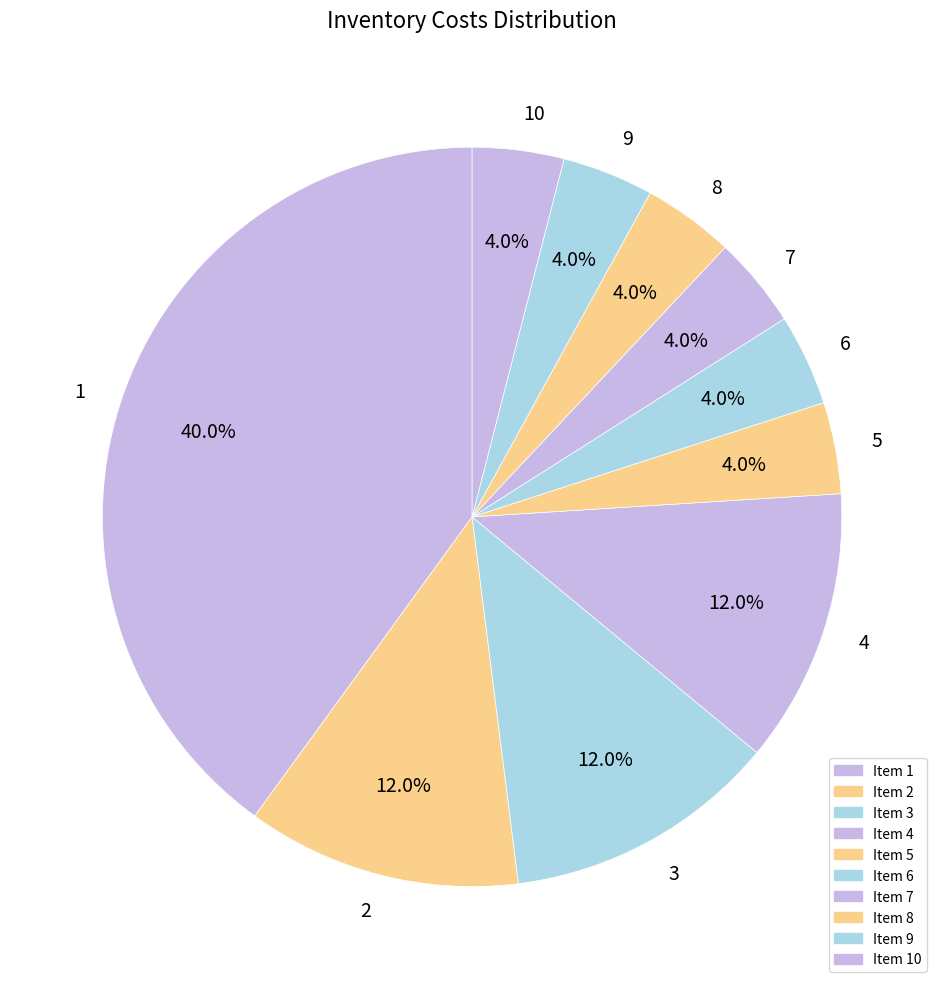

What is the ratio of the value at 7 to the value at 4?

0.3